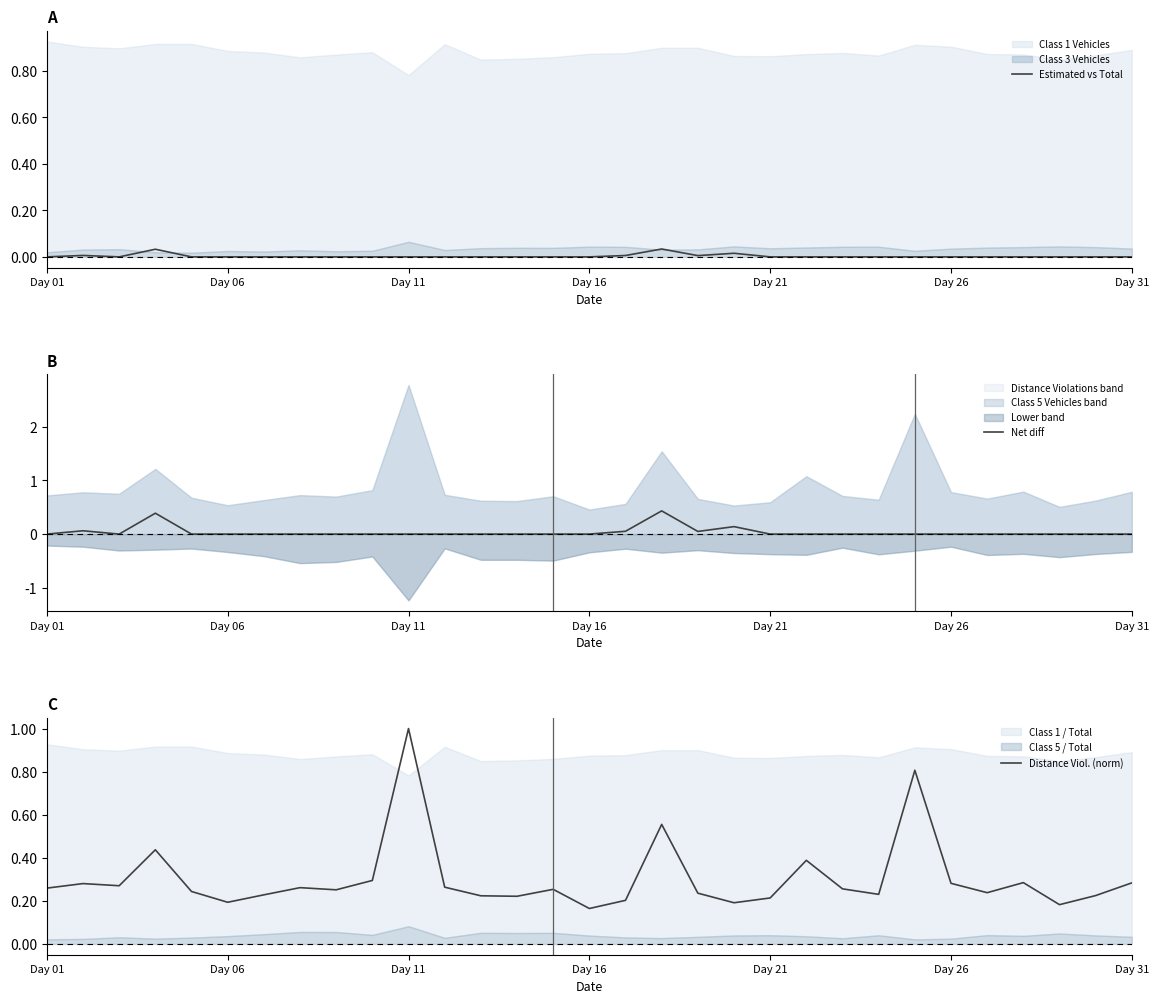

List the series in order of their peak value, lowest first.

Estimated vs Total, Net diff, Distance Viol. (norm)